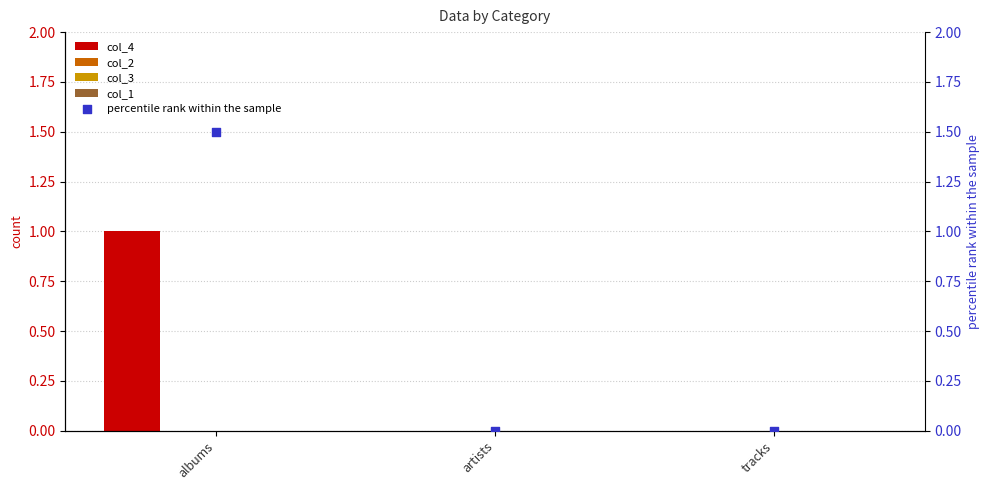

Which series reaches the minimum Y coordinate?

col_4